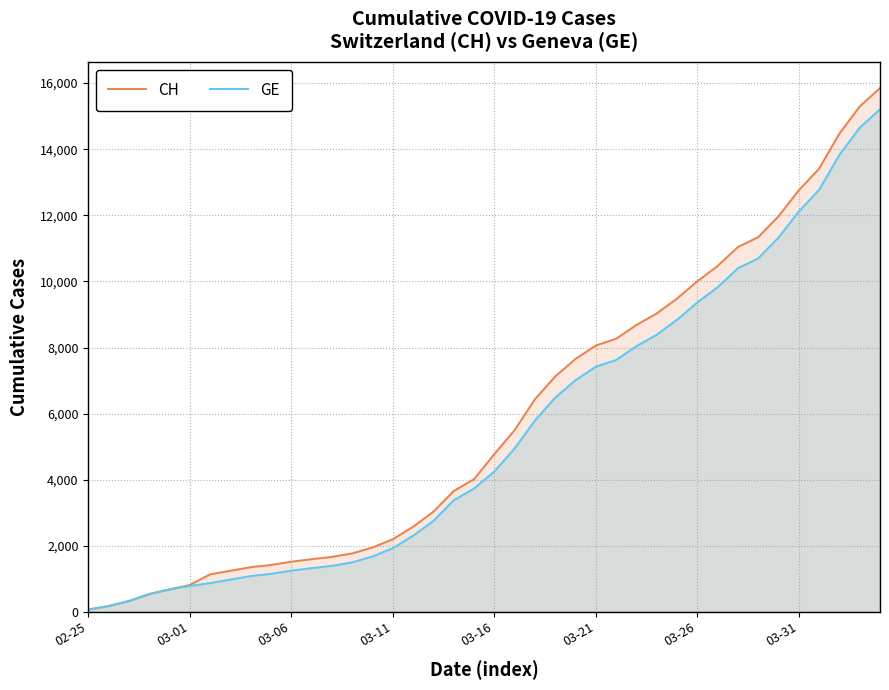

True or false: GE and CH intersect in this chart.

False